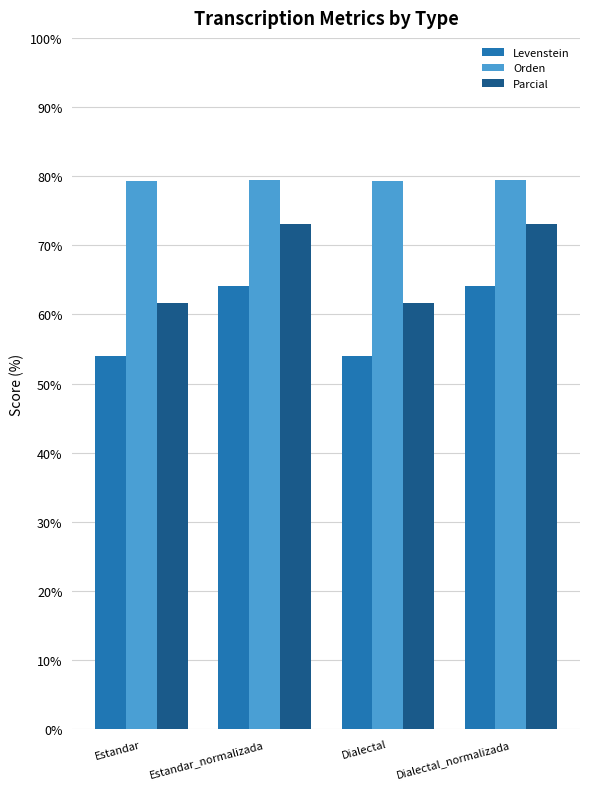

How many values in the Levenstein series are below 64?

2